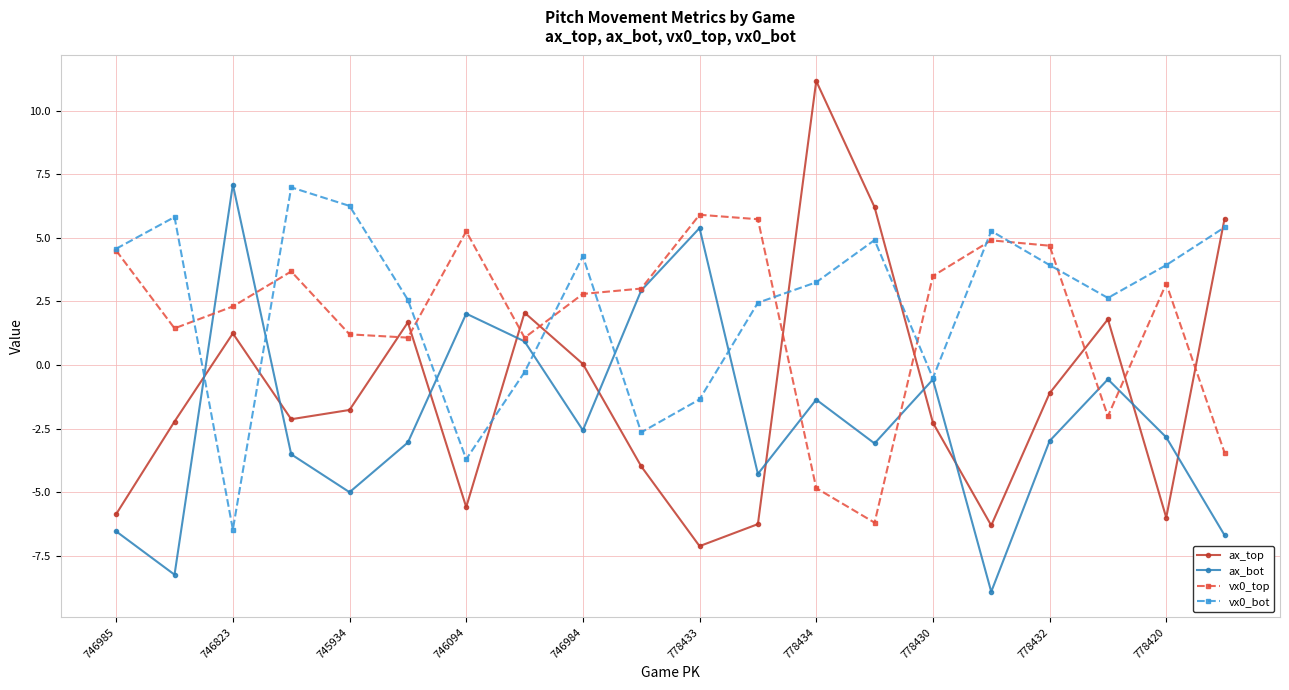

What is the minimum value shown in the chart?

-8.9